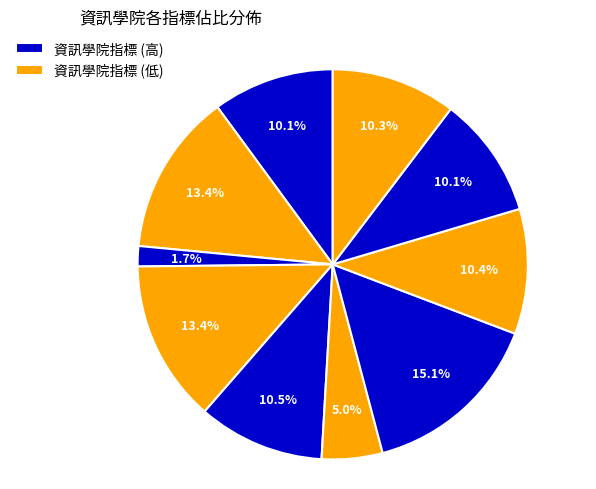

Count the number of slices in the pie.

10